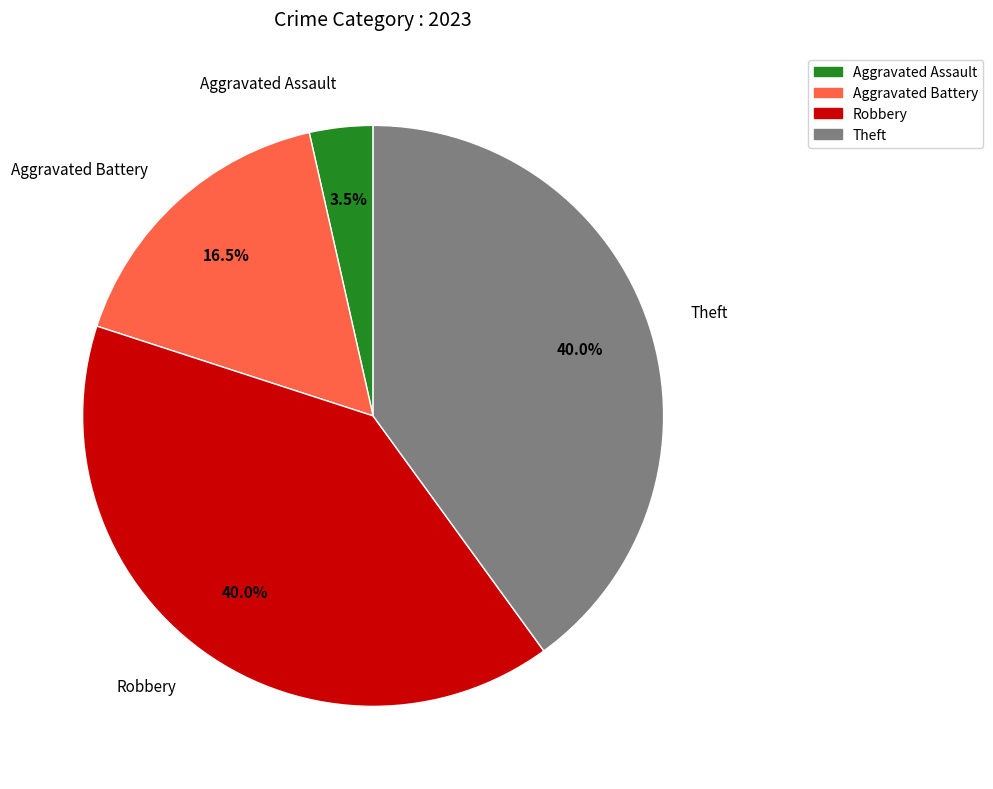

To the nearest percent, what is the difference between the largest and smallest slice percentages?

36%